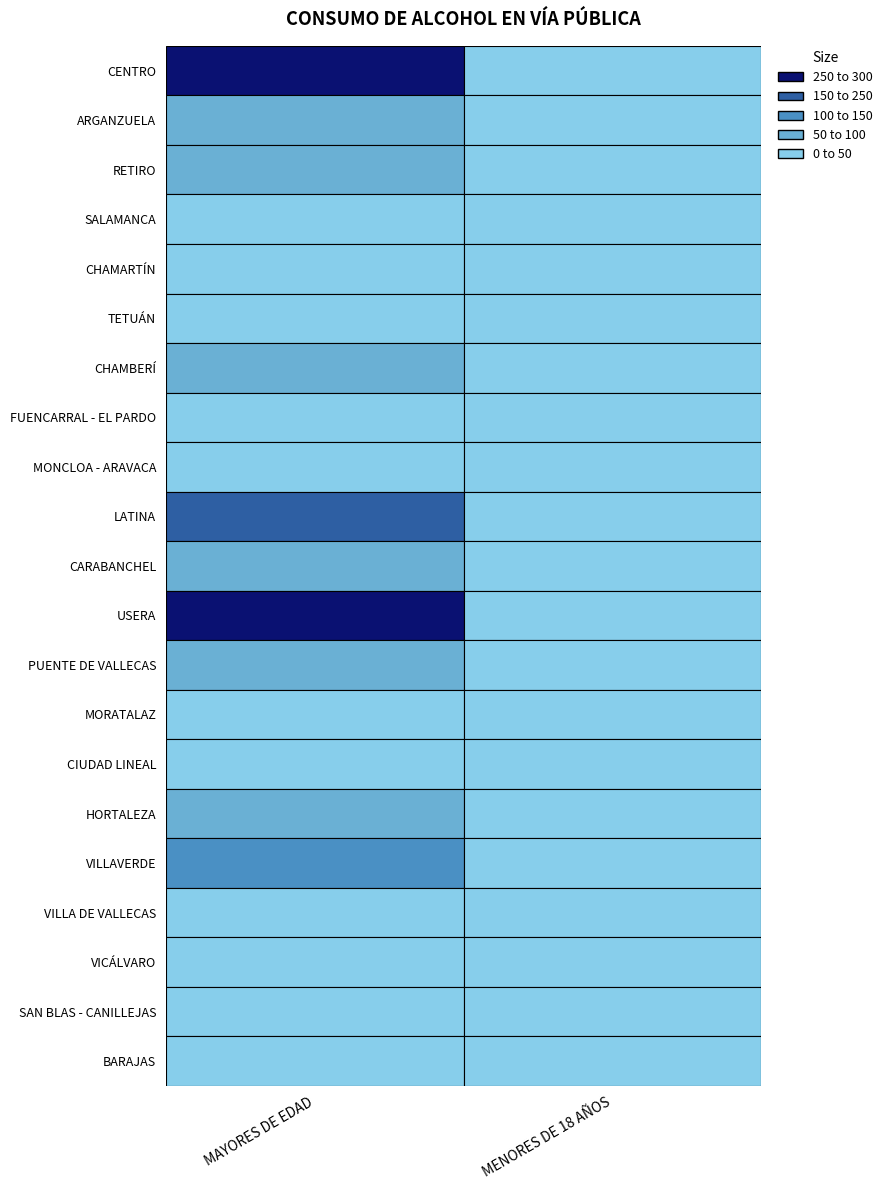

How many data points in SALAMANCA are less than 8?

1